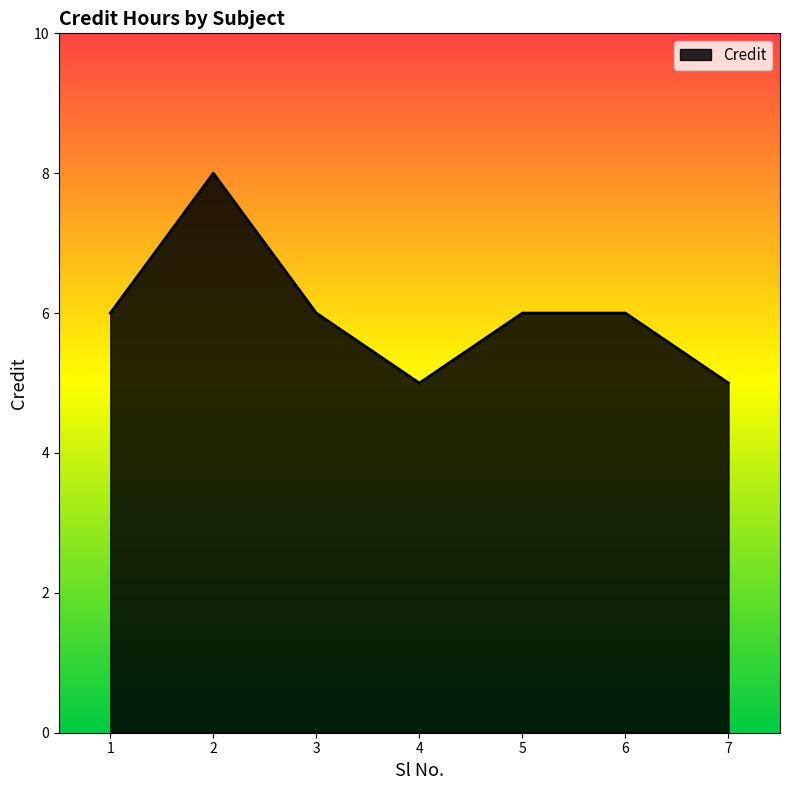

Reading right to left, what are all the values shown in this chart?

7=5	6=6	5=6	4=5	3=6	2=8	1=6